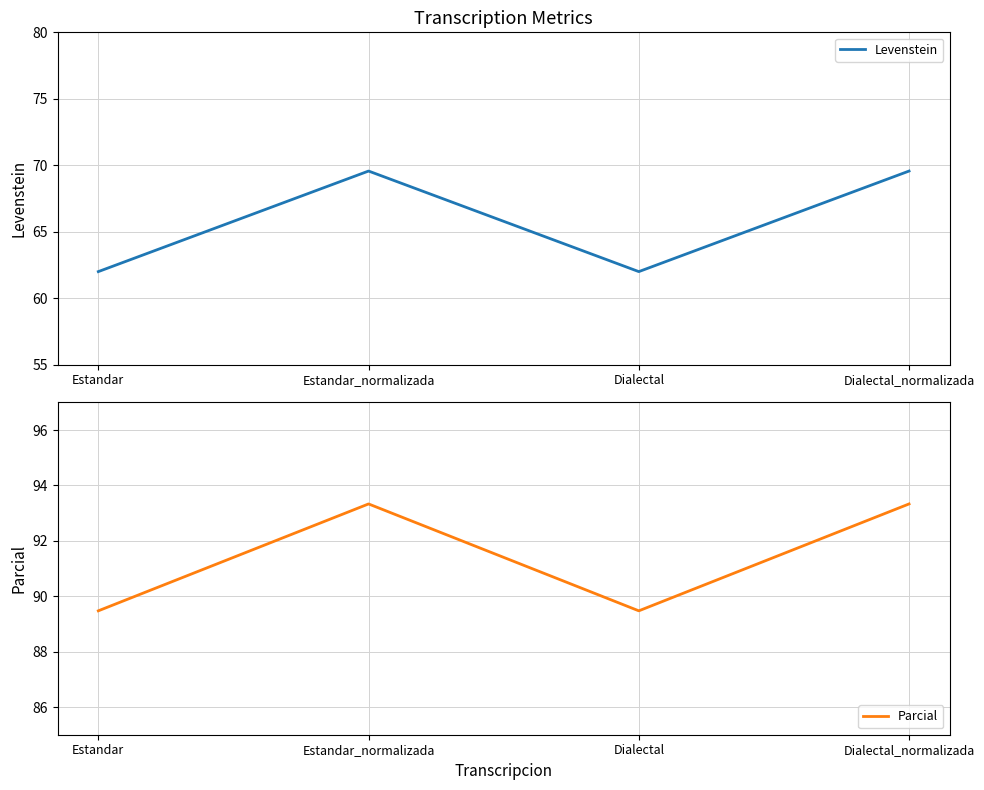

What is the sum of the Levenstein values at Estandar and Dialectal_normalizada?

131.6